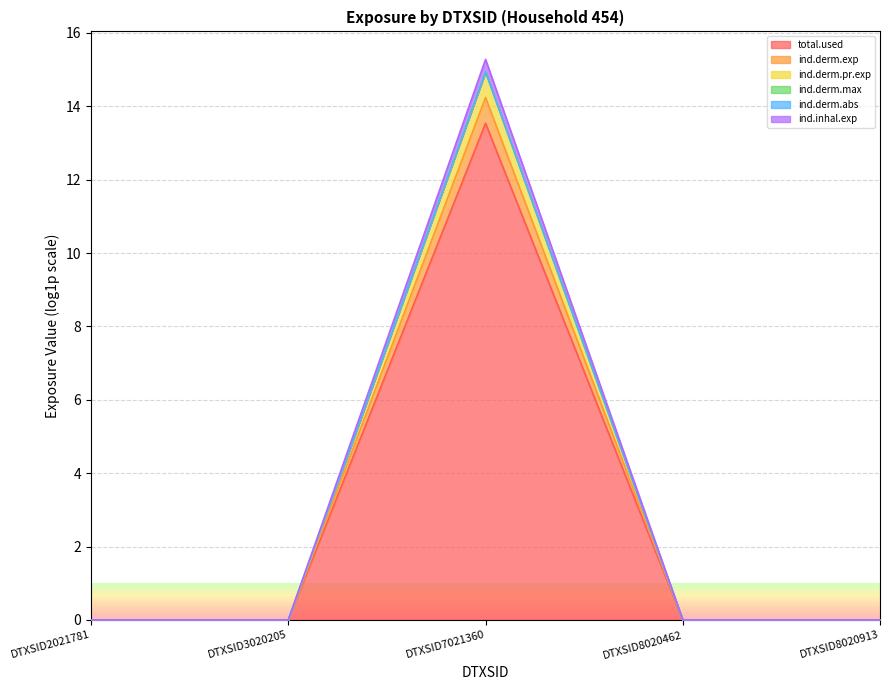

True or false: ind.derm.pr.exp has more than 2 points higher than both neighbors.

False